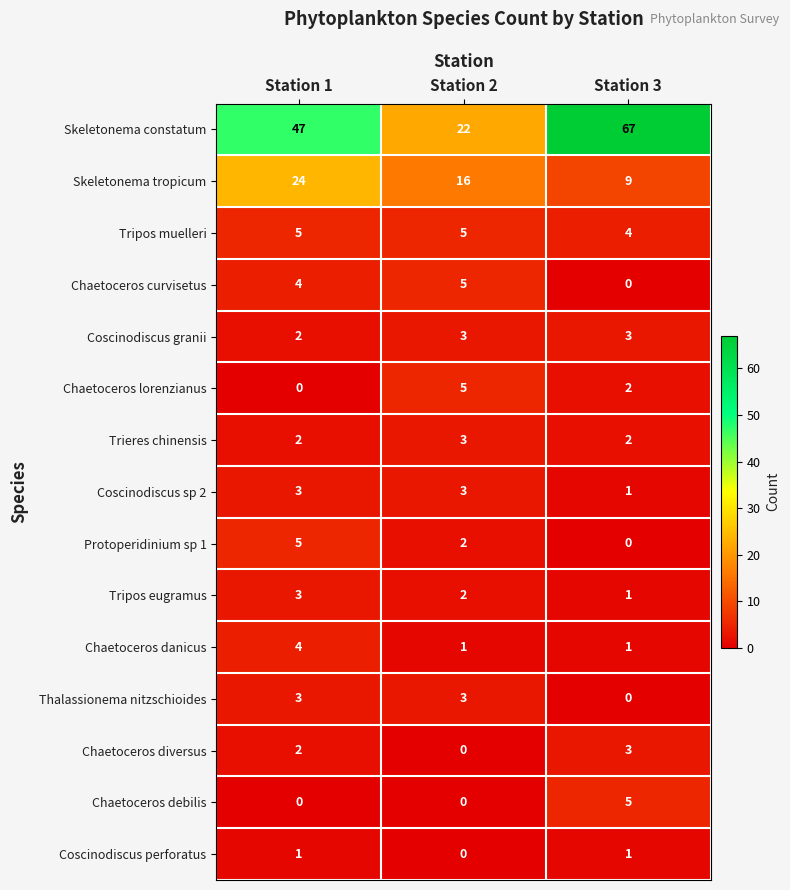

The value of Skeletonema constatum at Station 2 is 22. True or false?

True